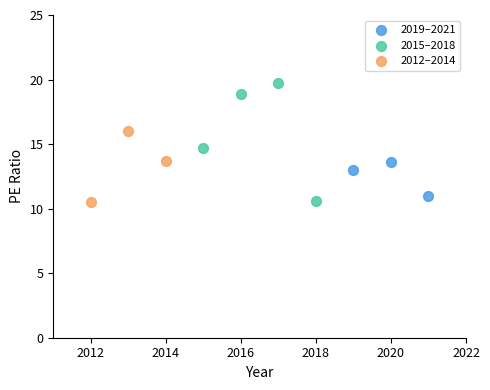

Which series has the largest Y range (max minus min)?

2015–2018